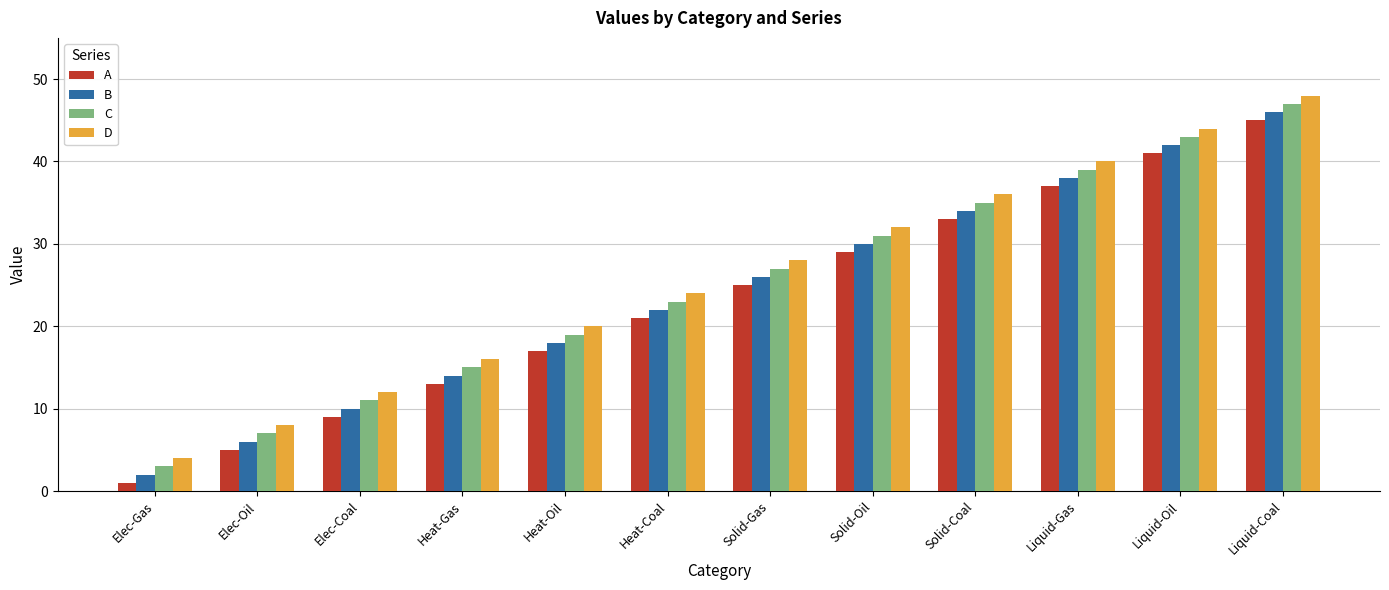

What is the approximate value of D at Elec-Coal?

12